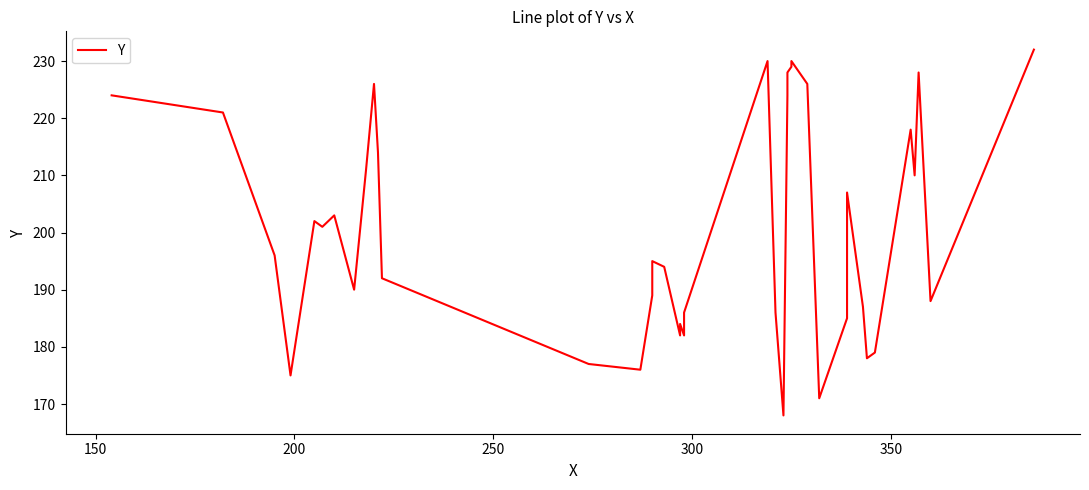

The value at 17 is 256. True or false?

False